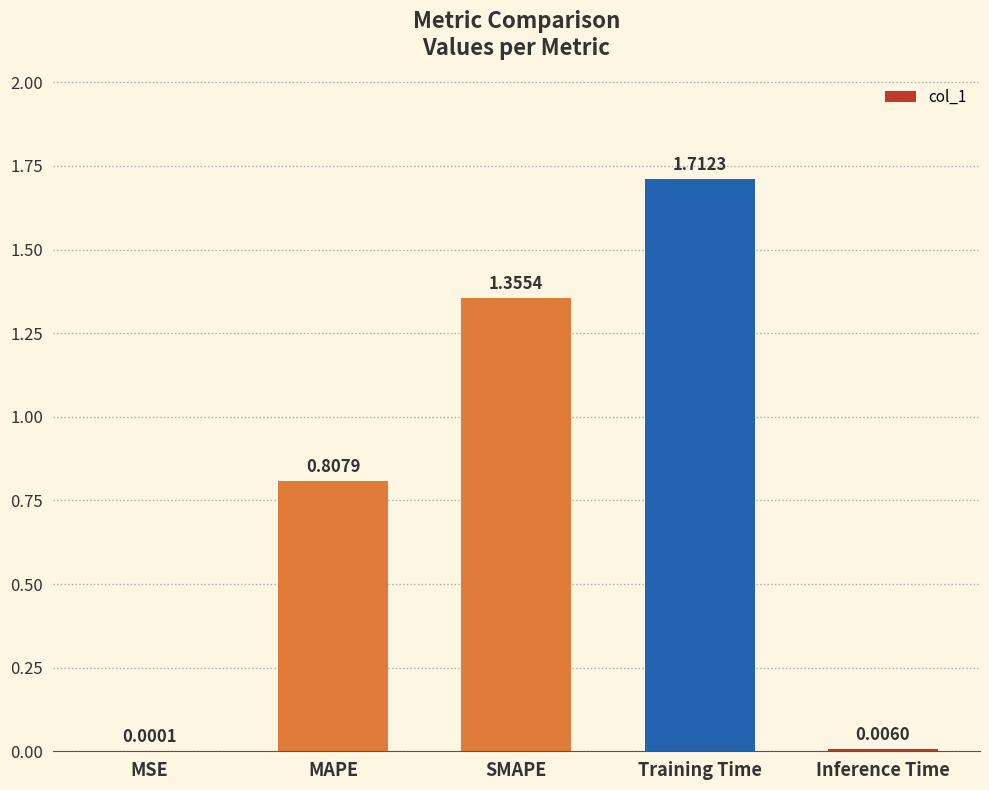

At which label is the value closest to 0?

MSE